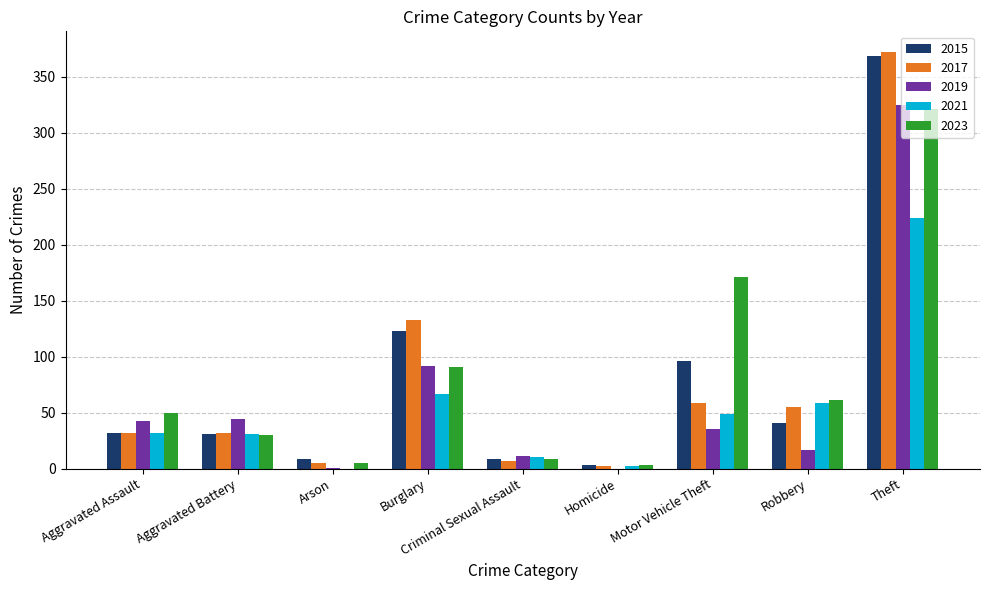

Which series has the largest range (max minus min)?

2017